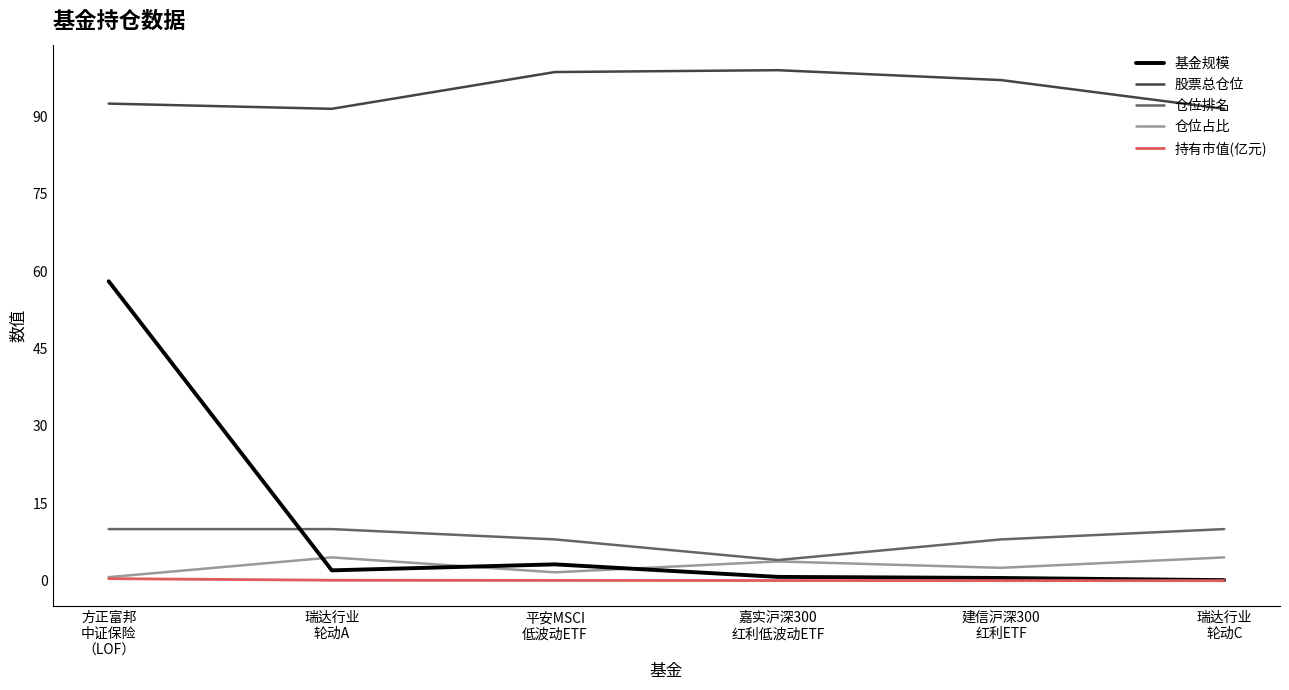

What is the average value of the 仓位占比 series?

2.9